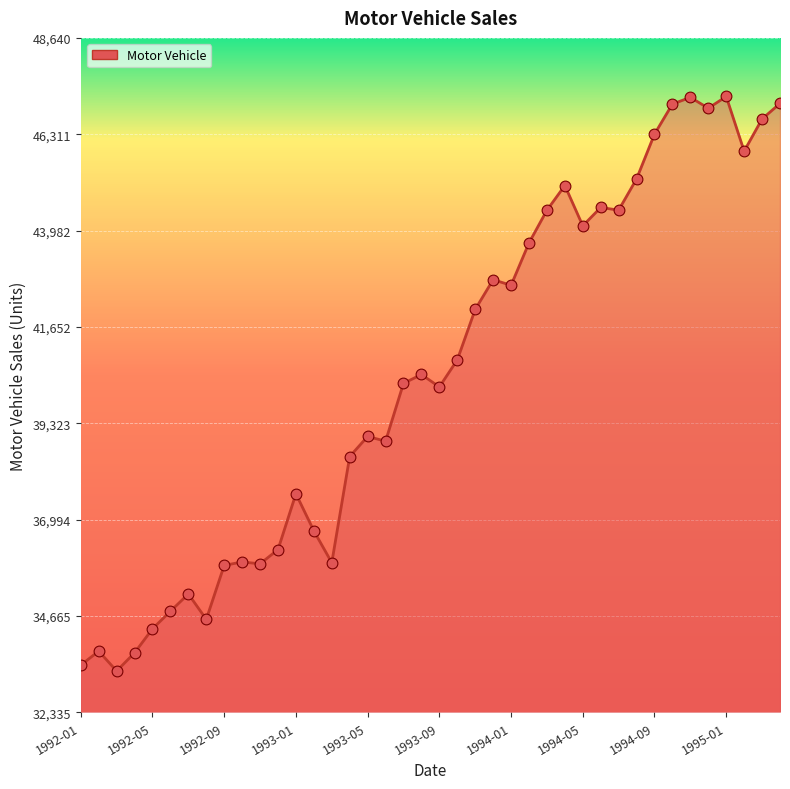

What is the smallest value displayed?

33336